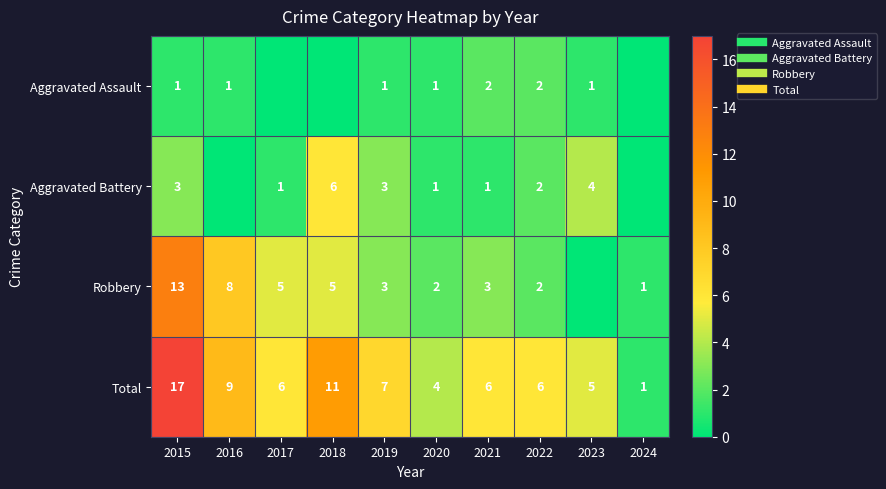

What is the difference between the maximum and minimum values in the Robbery series?

13